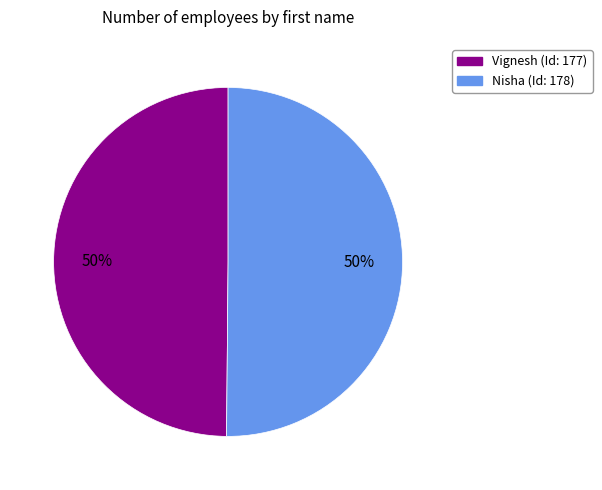

Is the sum of Vignesh and Nisha greater than half?

Yes